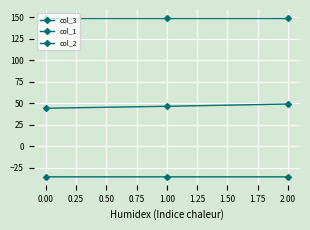

True or false: col_1 has a value of -50.4 at 0.00.

False